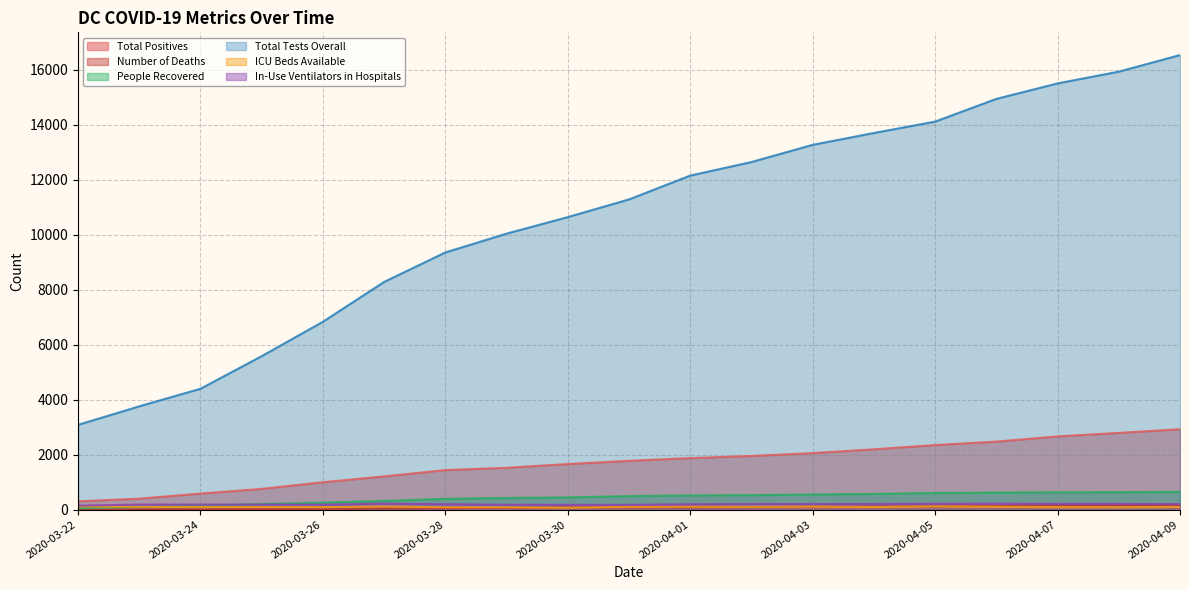

Where is Total Positives nearest to the value 1615?

2020-03-30